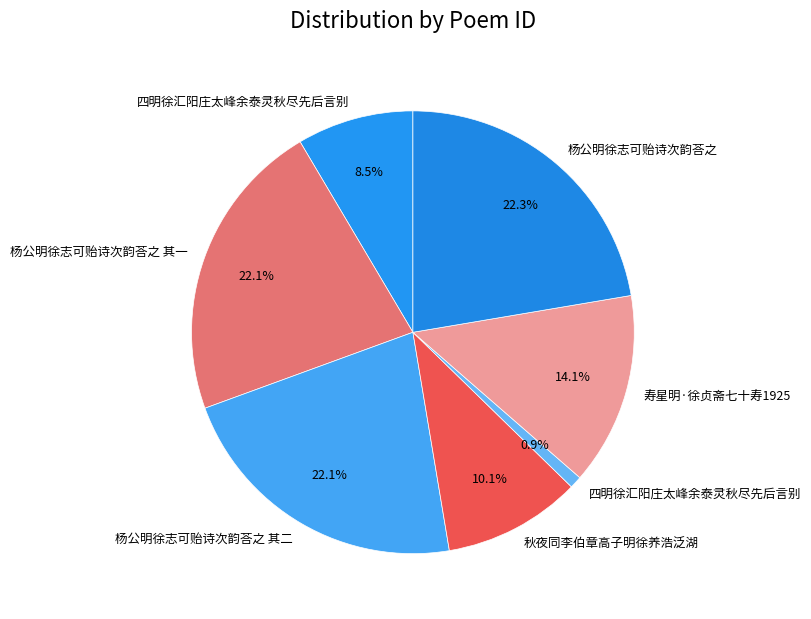

Count the number of slices in the pie.

7